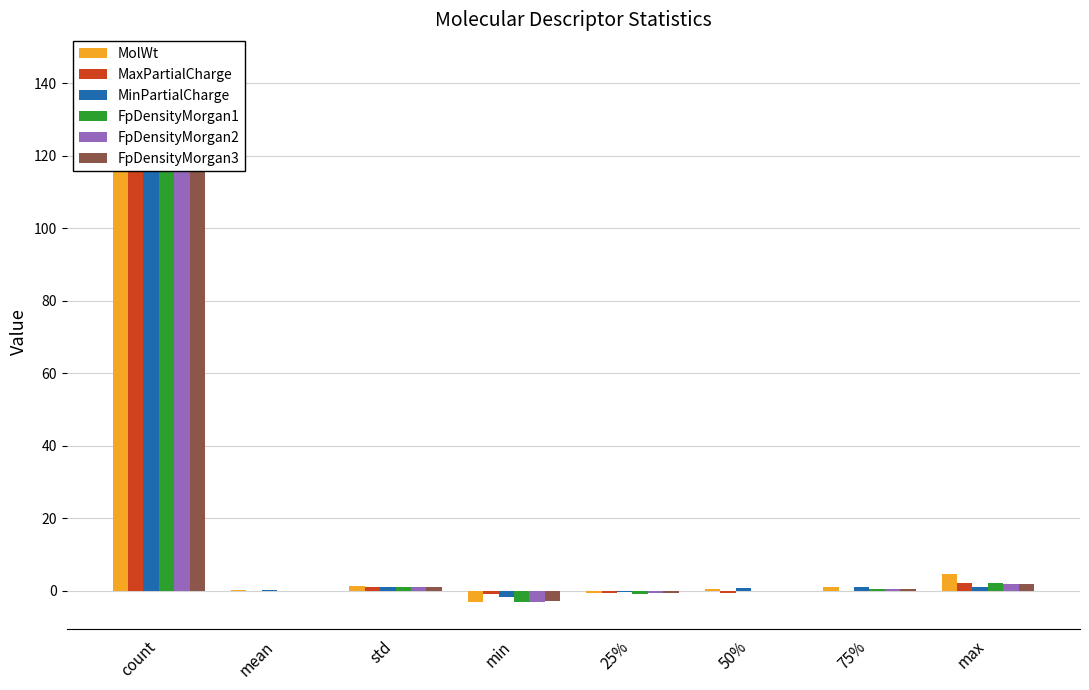

The value of FpDensityMorgan2 at count is 221.6. True or false?

False